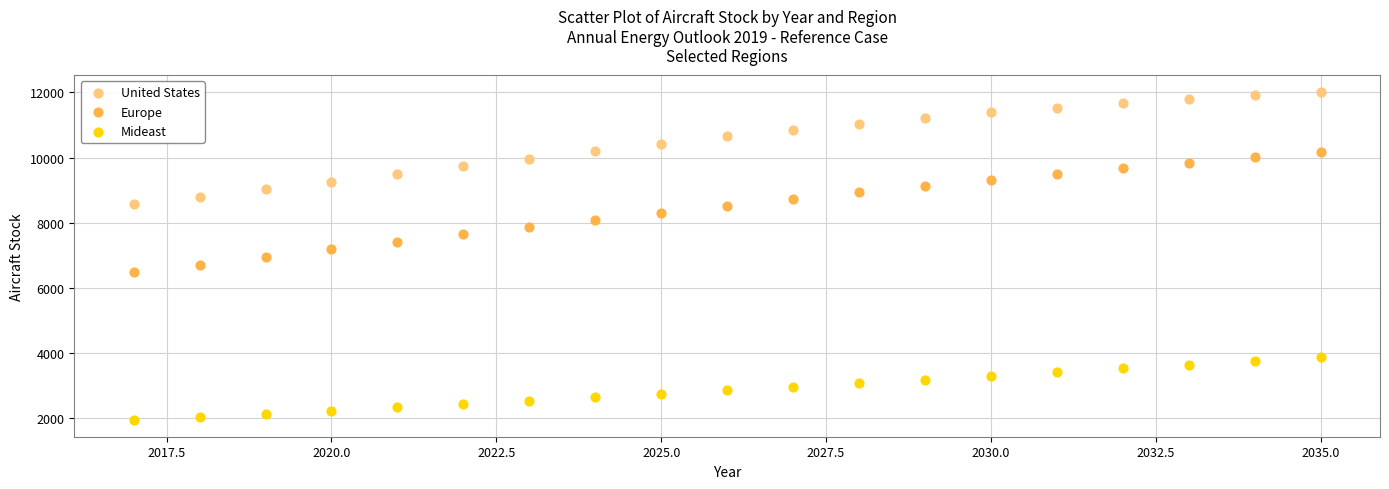

What is the X range (max minus min) for the scatter plot?

18.0